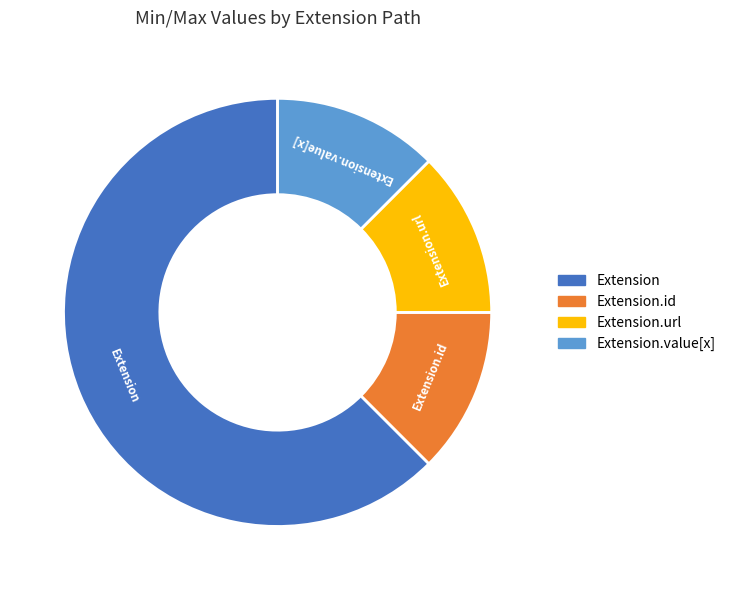

Is there a majority slice in this chart?

Yes